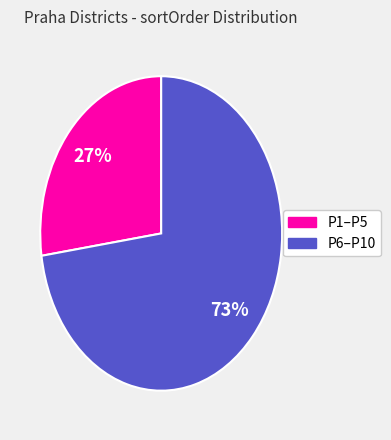

To the nearest percent, what is the average slice percentage?

50%